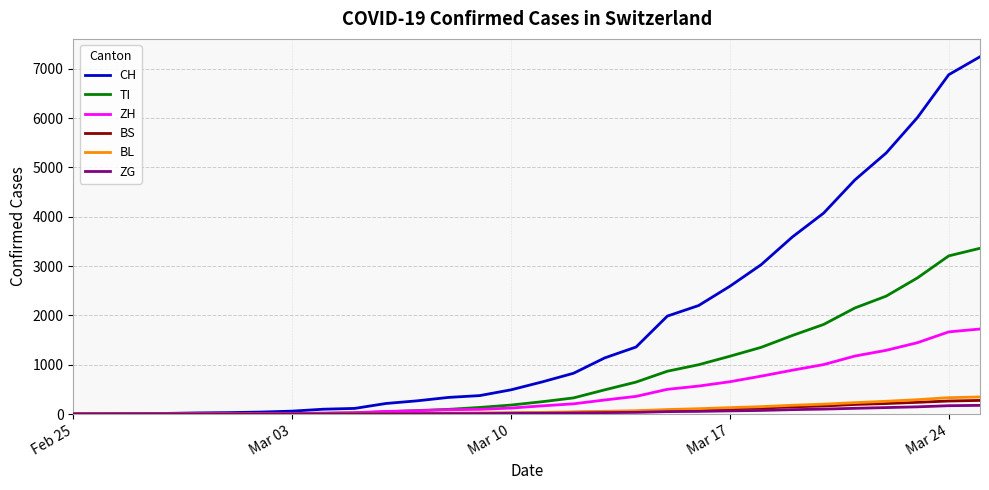

Which series has the widest spread of values?

CH